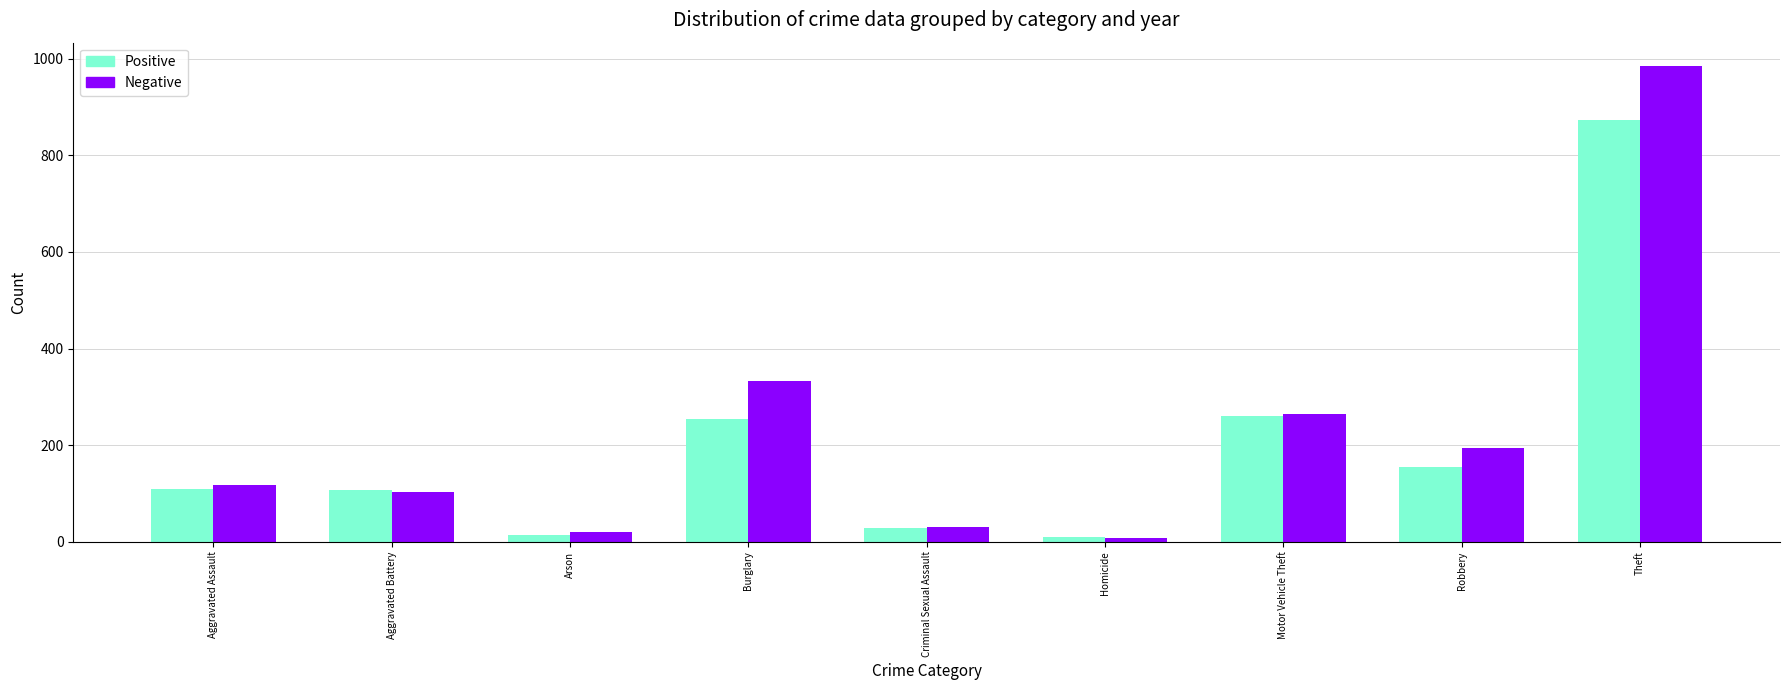

What is the difference between the second highest and minimum values in the Negative series?

326